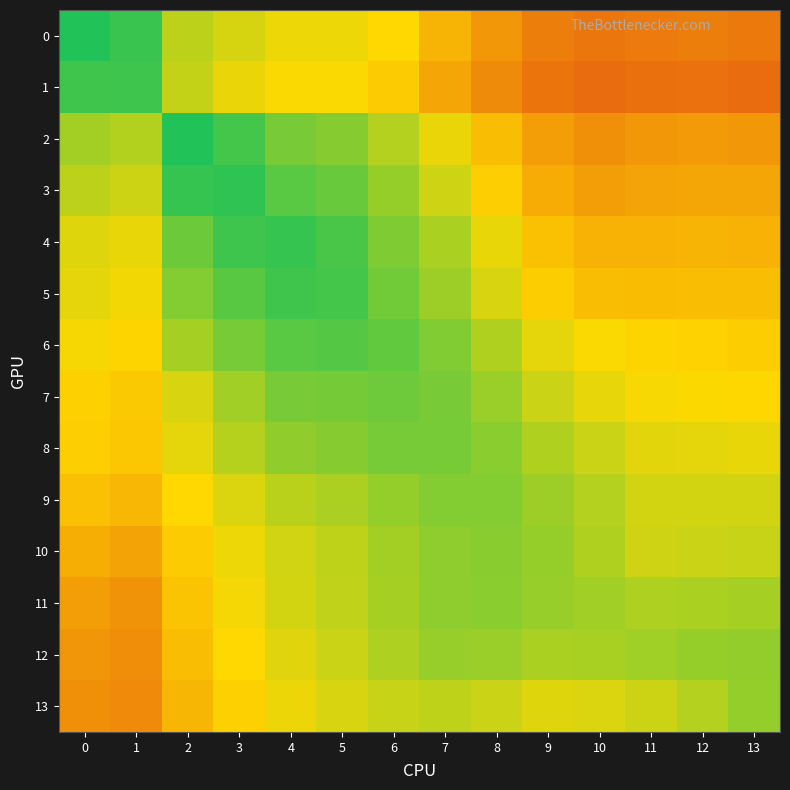

Between 10 and 5, which is larger?

5